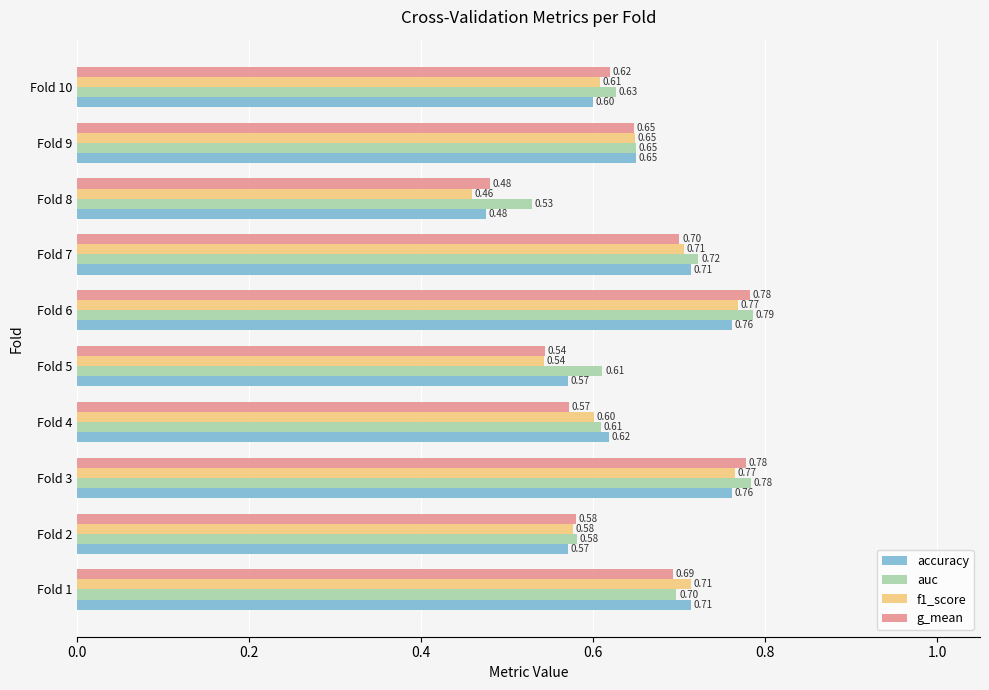

What is the average value of the g_mean series?

0.6